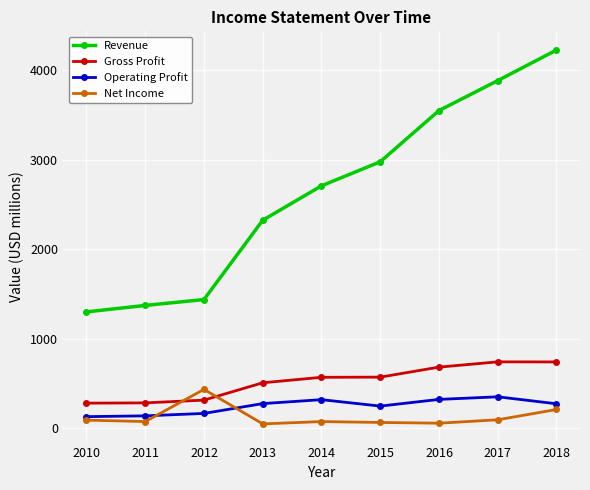

Rank the series at 2018 from highest to lowest value.

Revenue, Gross Profit, Operating Profit, Net Income